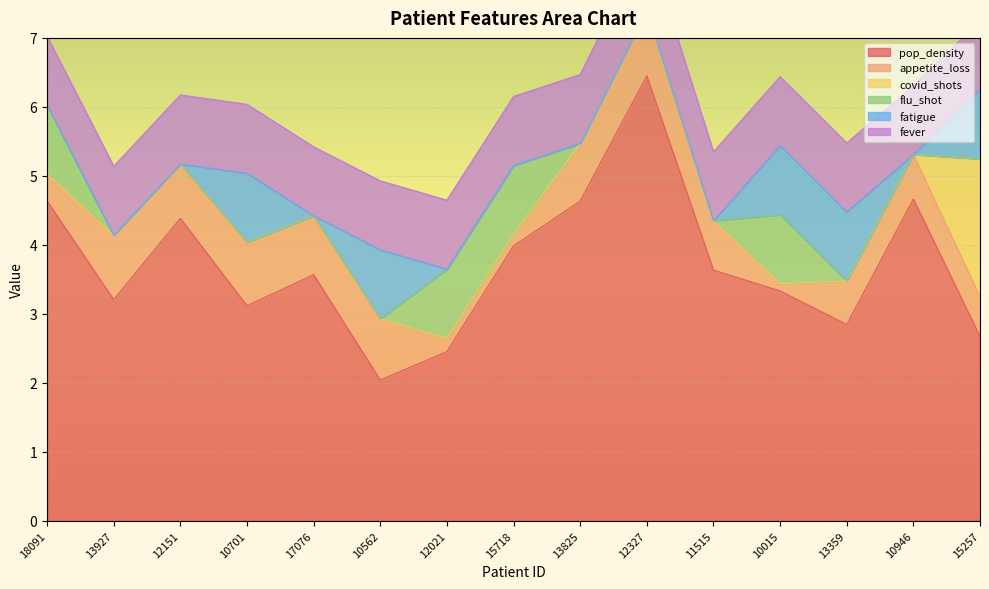

Which label corresponds to the largest value in the chart?

12327